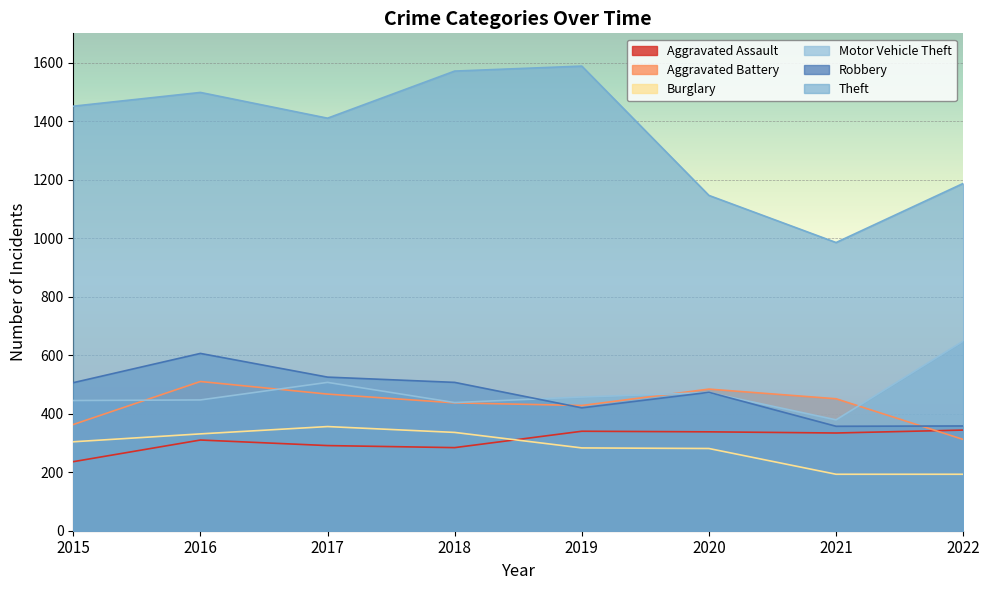

What is the maximum value for Robbery?

606